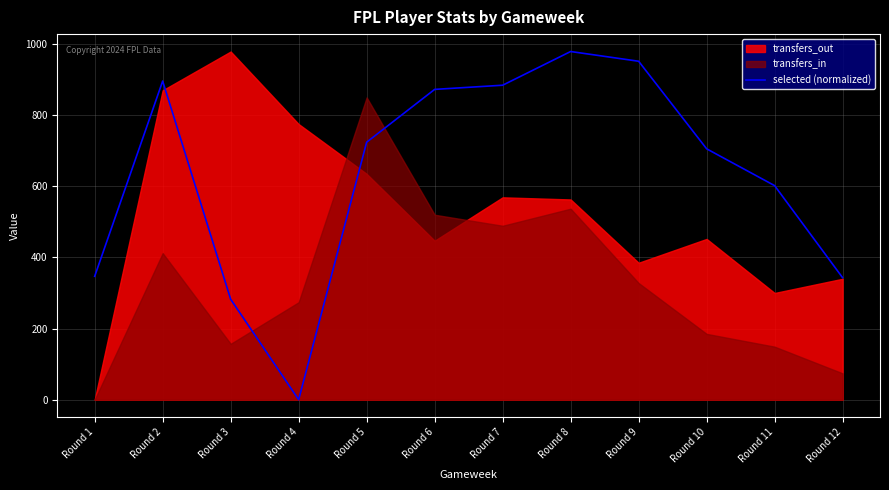

At which category does the data reach its first local valley?

Round 4